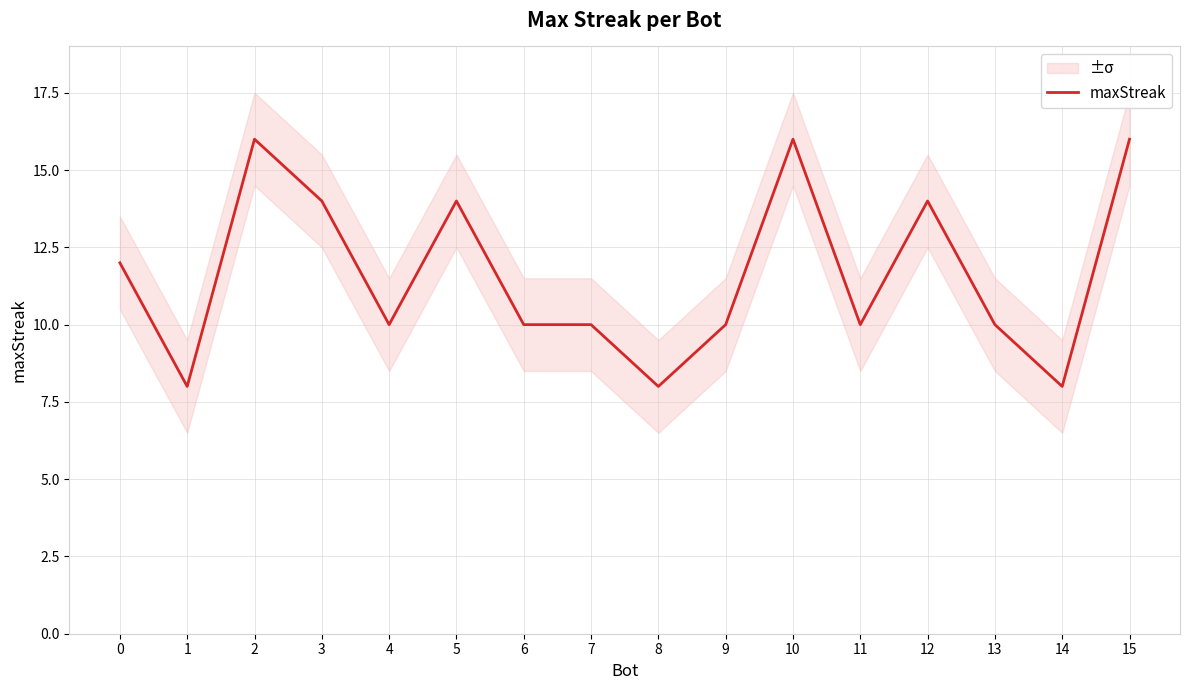

Which has a higher value, 1 or 2?

2